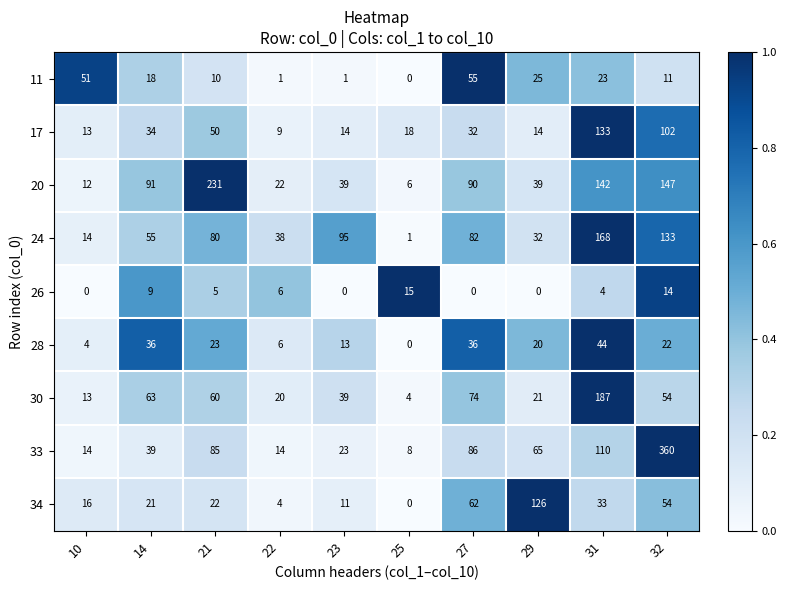

The 26 series shows 15 at 25. True or false?

True